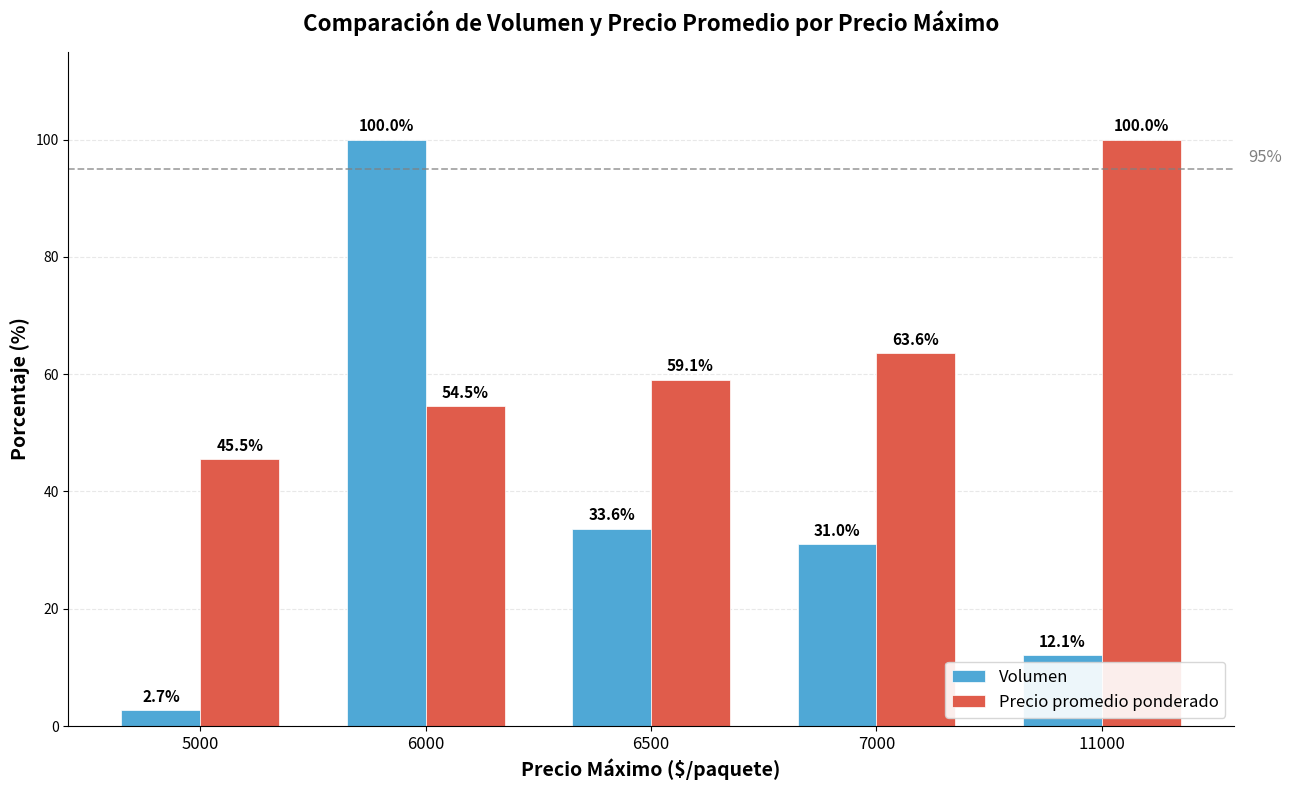

True or false: Volumen has a value of 3.9 at 11000.

False